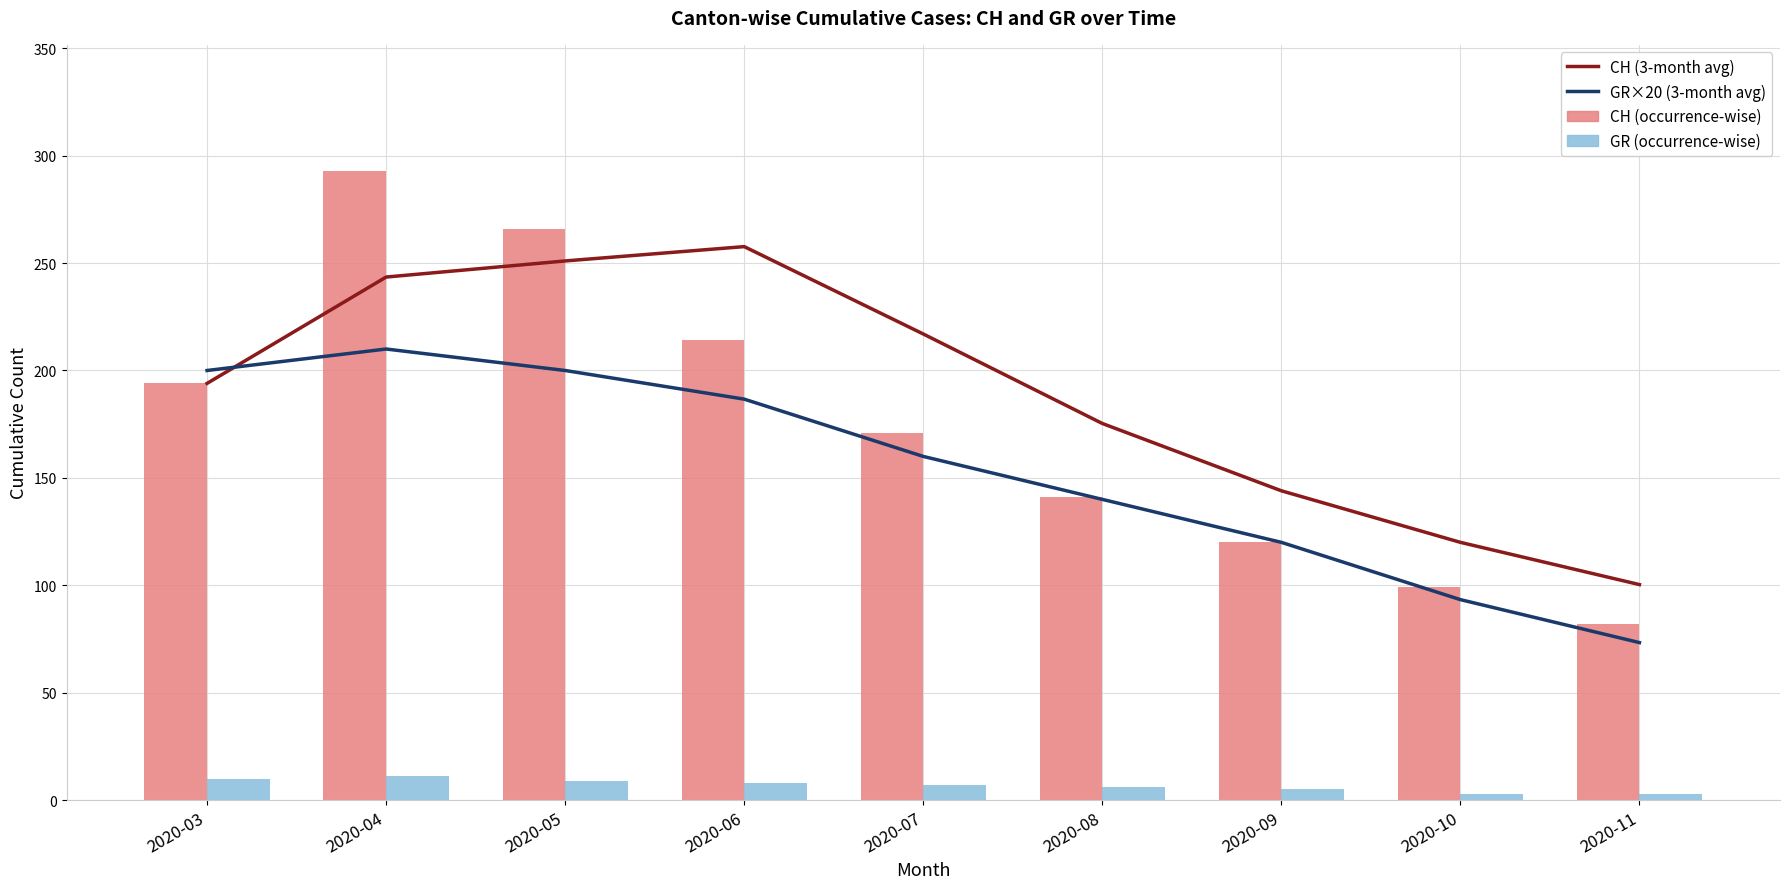

Which series has the largest range (max minus min)?

CH (occurrence-wise)